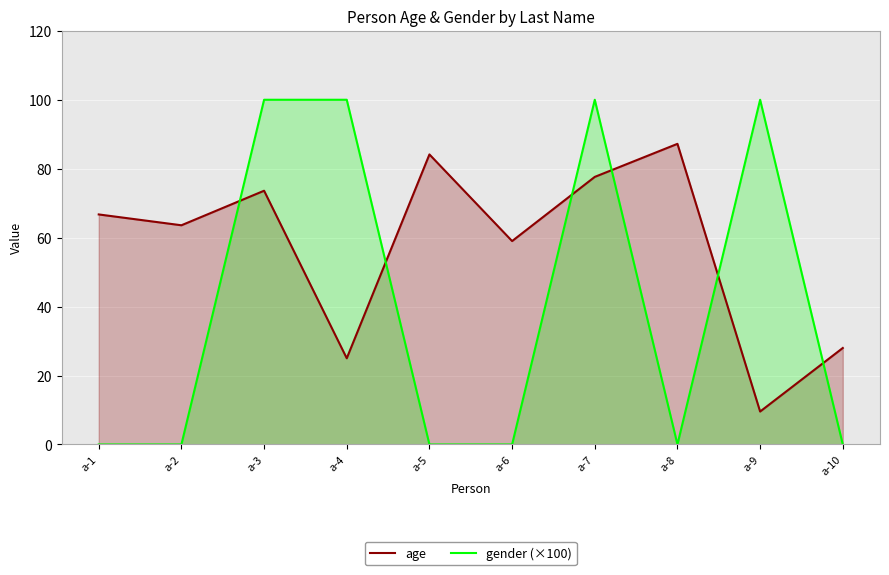

Reading right to left, extract all data points from this chart.

age: a-10=28.0	a-9=9.6	a-8=87.2	a-7=77.6	a-6=59.0	a-5=84.1	a-4=25.0	a-3=73.6	a-2=63.6	a-1=66.7
gender (×100): a-10=0.0	a-9=100.0	a-8=0.0	a-7=100.0	a-6=0.0	a-5=0.0	a-4=100.0	a-3=100.0	a-2=0.0	a-1=0.0